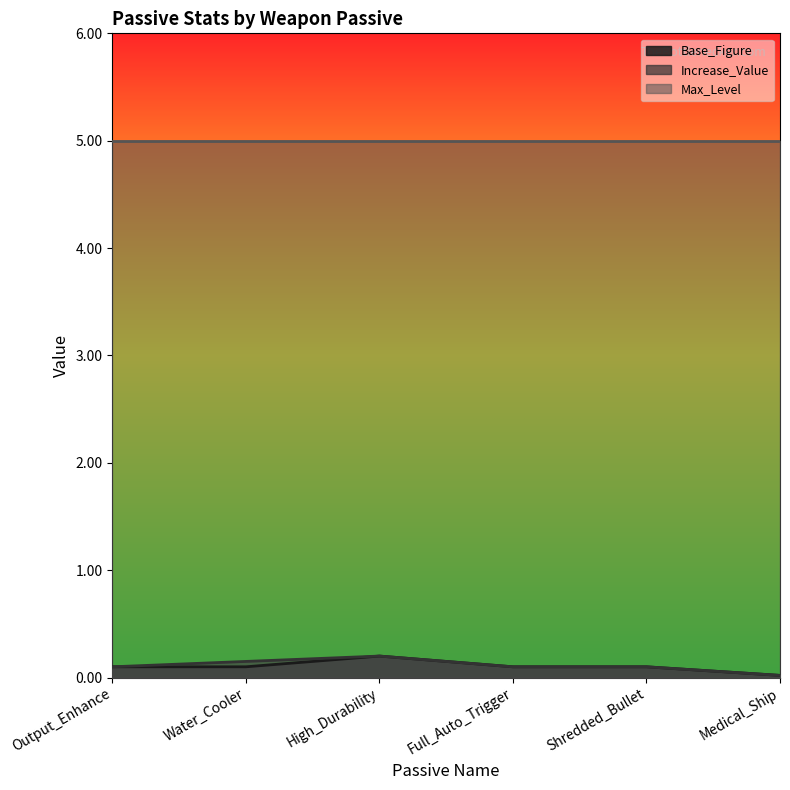

True or false: Max_Level and Increase_Value intersect in this chart.

False